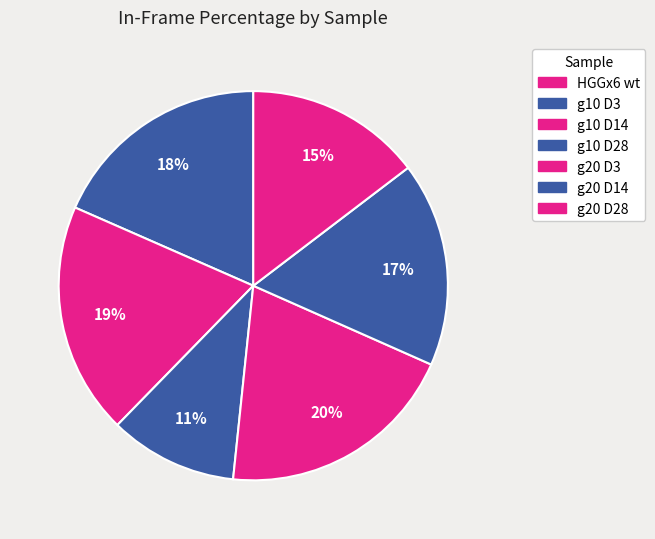

How many segments does this pie chart have?

7